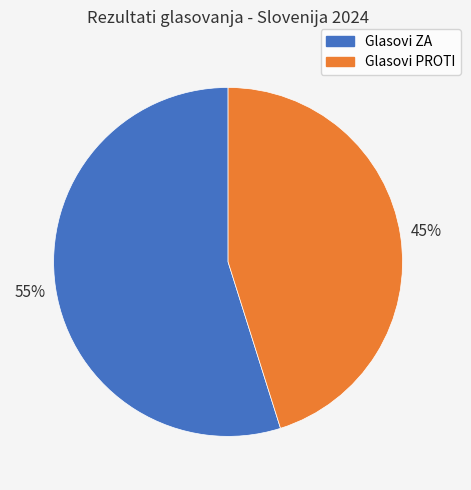

Rank the categories by value from highest to lowest.

Glasovi ZA, Glasovi PROTI